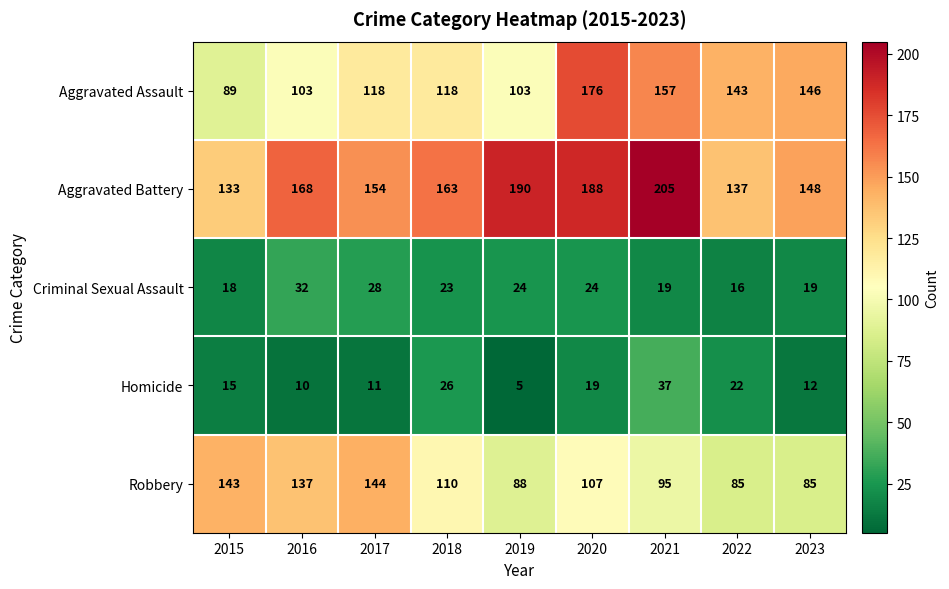

Which series has the largest total across all categories?

Aggravated Battery